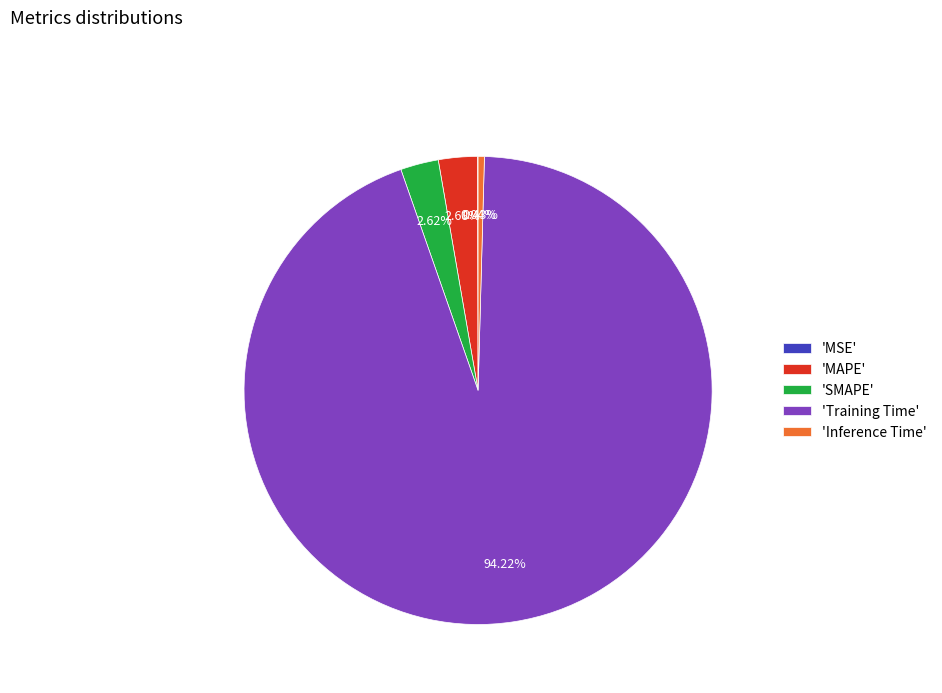

To the nearest percent, what is the average slice percentage?

20%